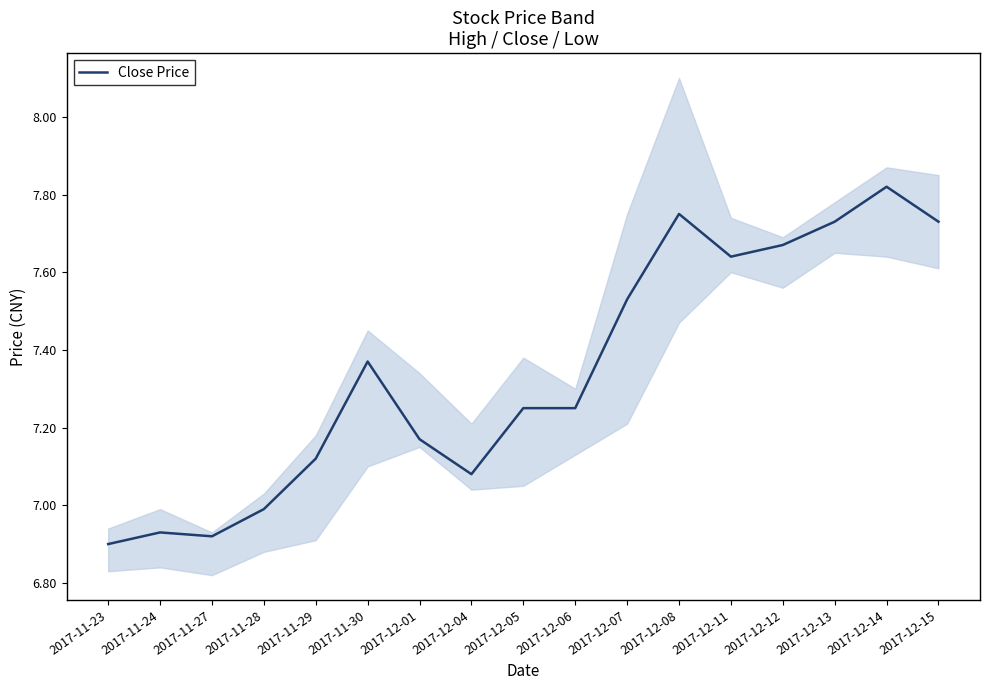

List the labels in order of value, smallest first.

2017-11-23, 2017-11-27, 2017-11-24, 2017-11-28, 2017-12-04, 2017-11-29, 2017-12-01, 2017-12-05, 2017-12-06, 2017-11-30, 2017-12-07, 2017-12-11, 2017-12-12, 2017-12-13, 2017-12-15, 2017-12-08, 2017-12-14